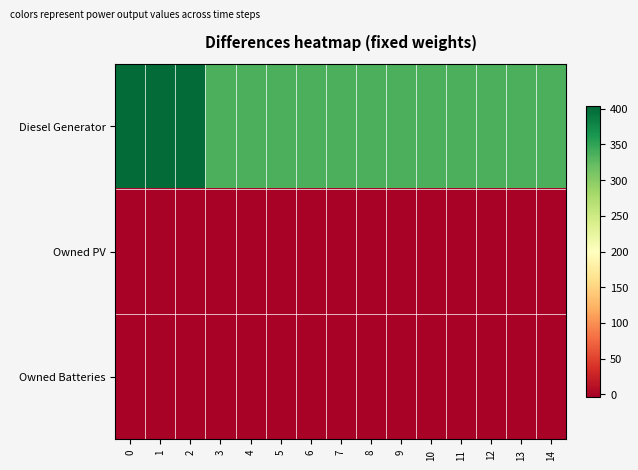

At how many categories does at least one series exceed 279?

15